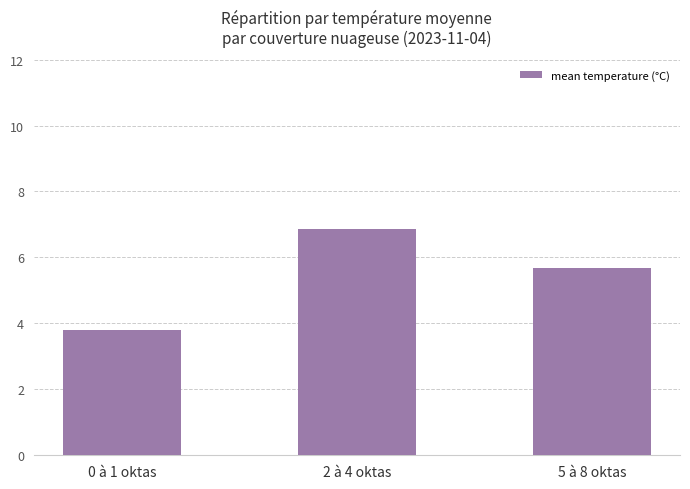

The value at 0 à 1 oktas is 0.8. True or false?

False